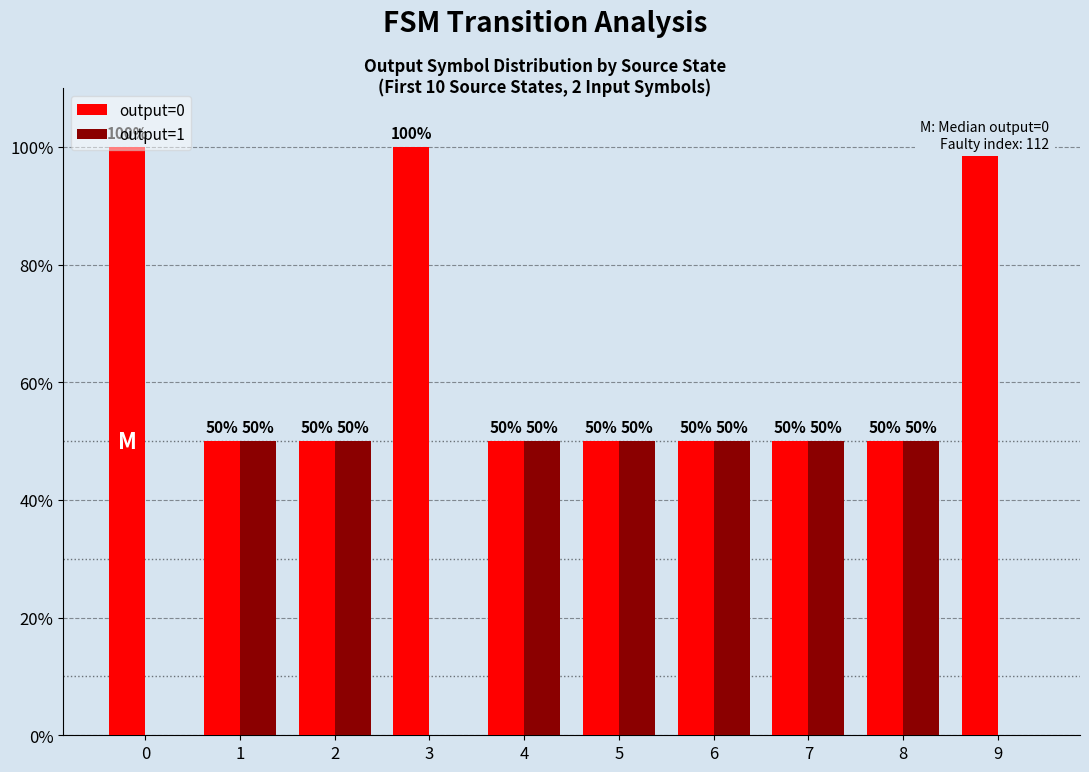

List the series in order of their overall mean, highest first.

output=0, output=1